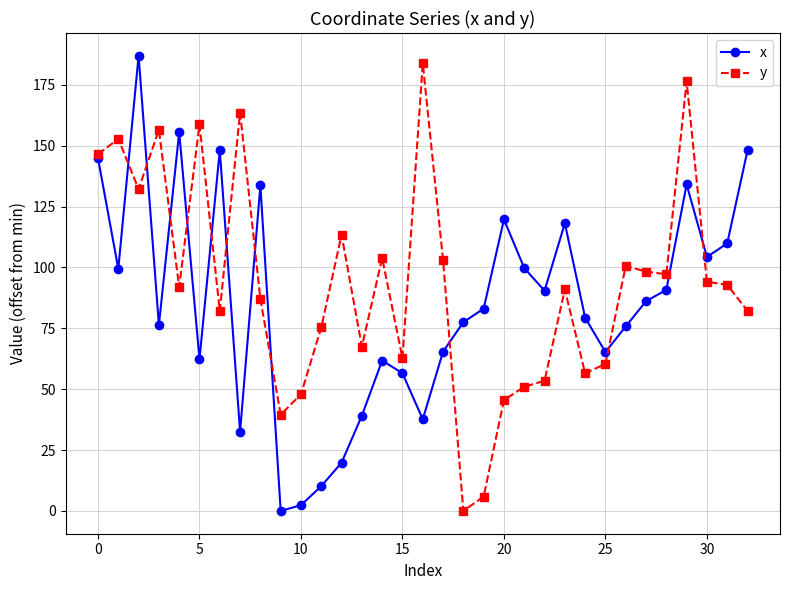

How many positive values does the x series have?

32